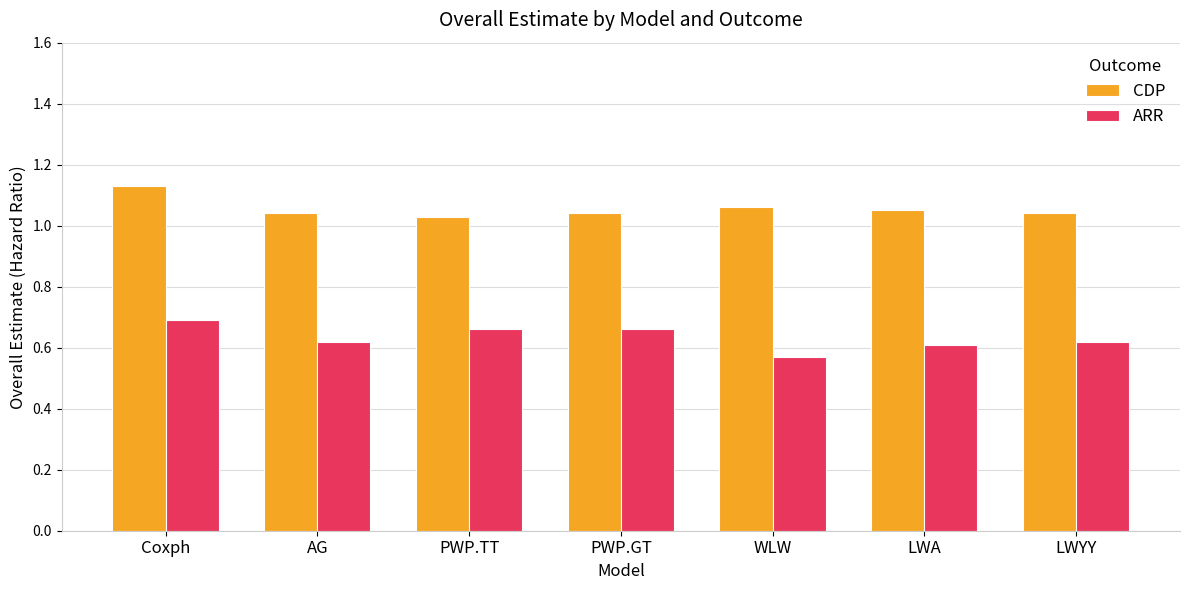

How many CDP values are between 1 and 2?

7